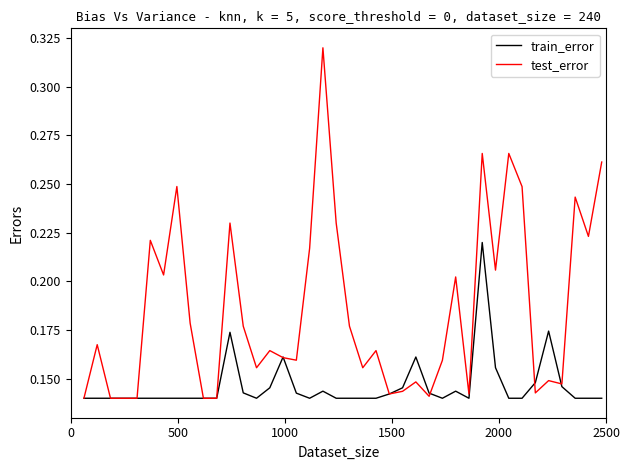

At how many categories does at least one series exceed 0?

40